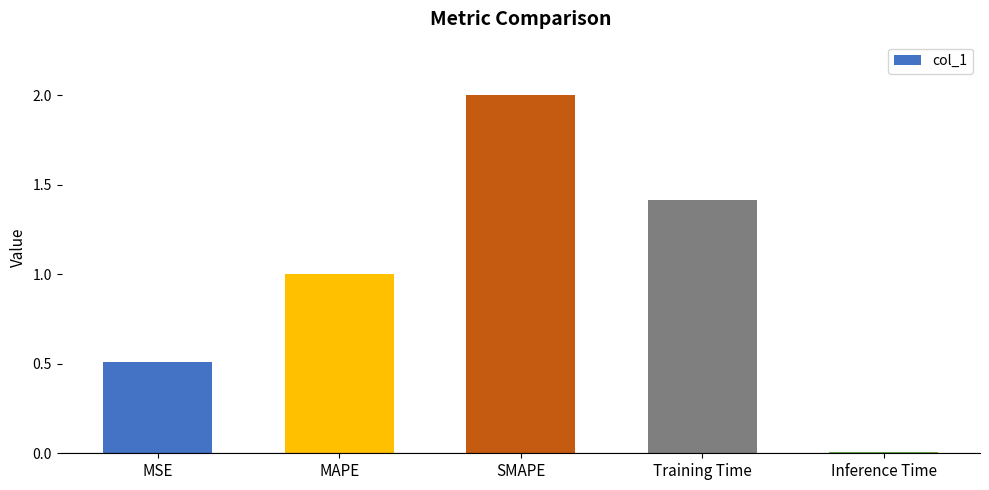

What is the difference between the values at Inference Time and MAPE?

1.0